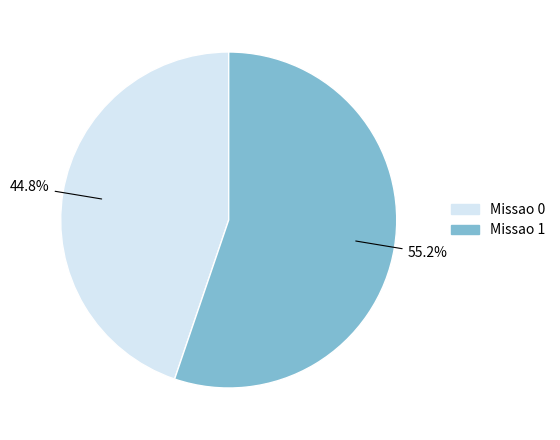

What is the largest slice in the pie chart?

Missao 1